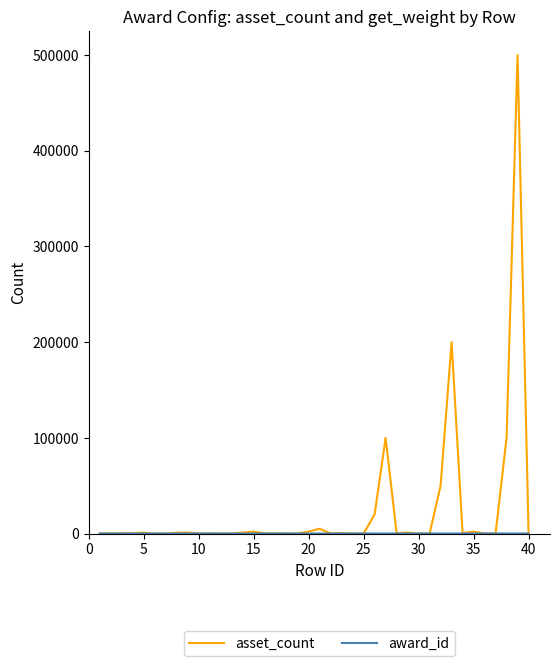

Which series has the largest total across all categories?

asset_count